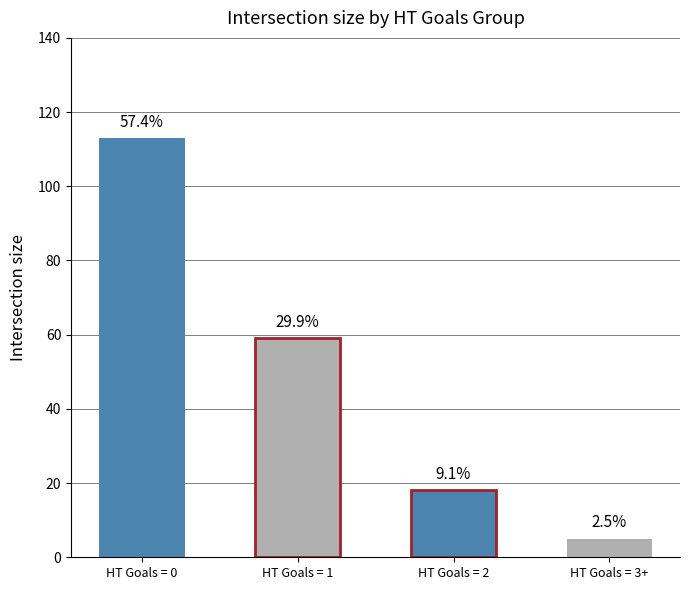

What is the difference between the values at HT Goals = 2 and HT Goals = 1?

41